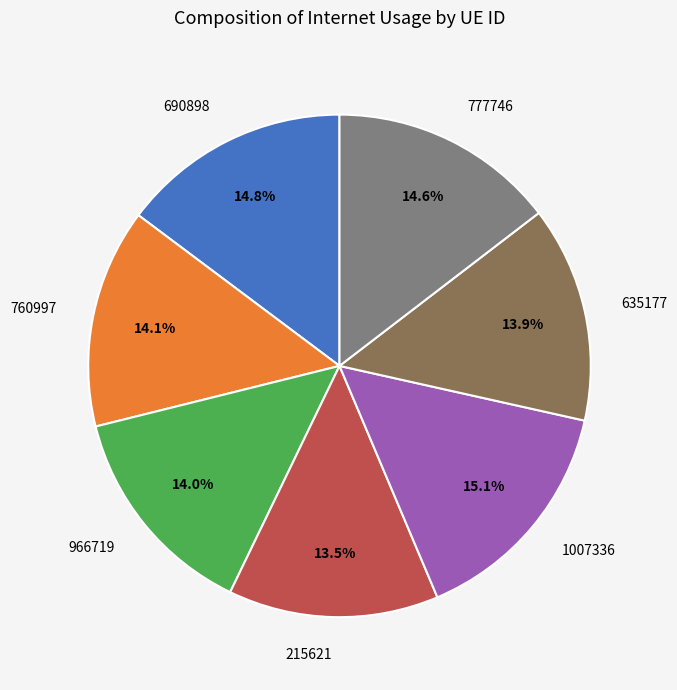

To the nearest percent, what is the difference between the 635177 and 1007336 slice percentages?

1%